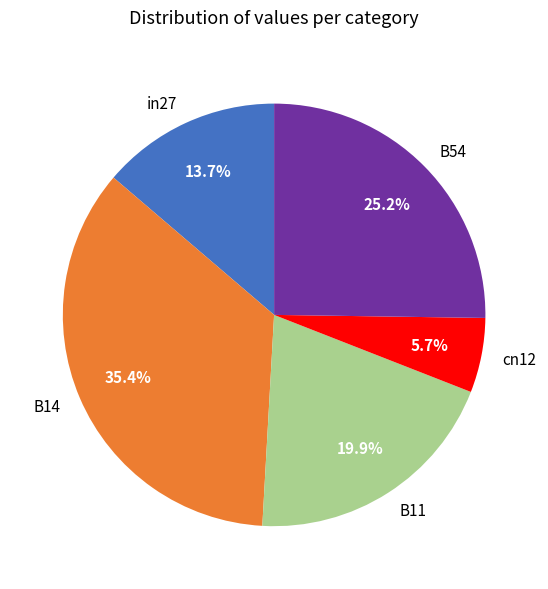

Between B54 and cn12, which is larger?

B54